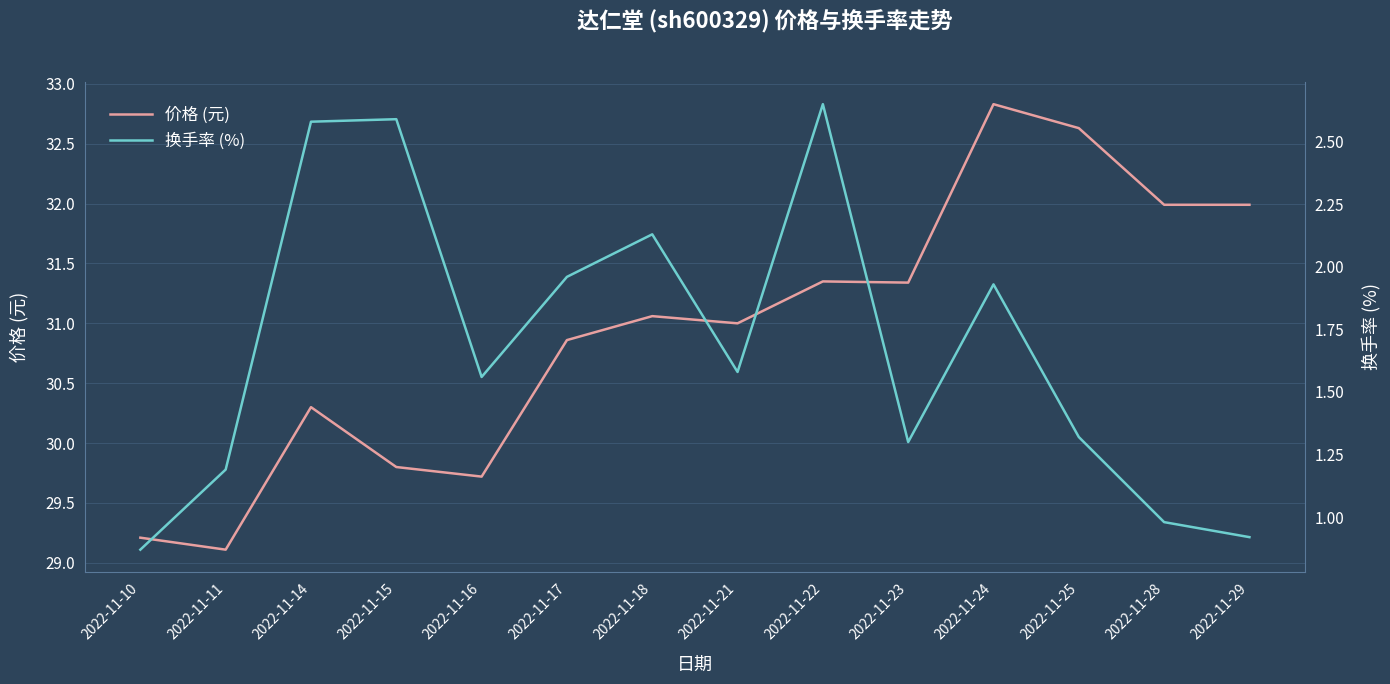

True or false: 价格 (元) and 换手率 (%) cross at least once.

False